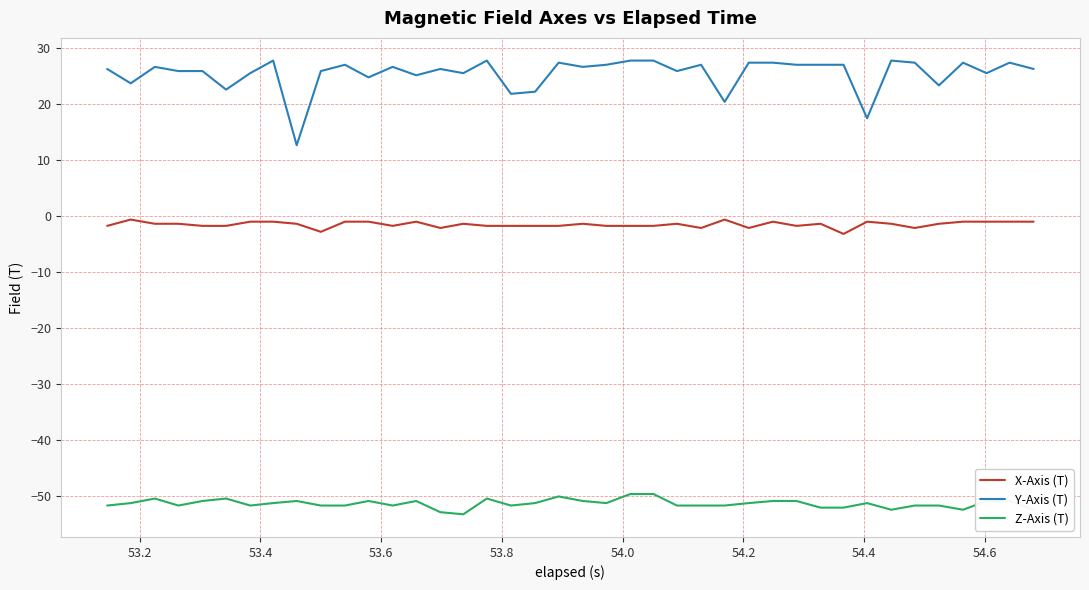

List the series in order of their peak value, lowest first.

Z-Axis (T), X-Axis (T), Y-Axis (T)